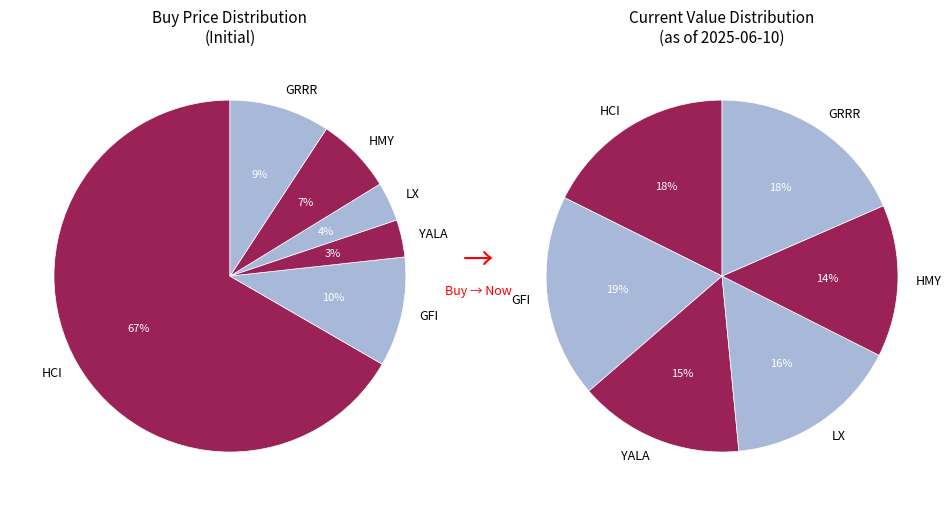

How many segments does this pie chart have?

6